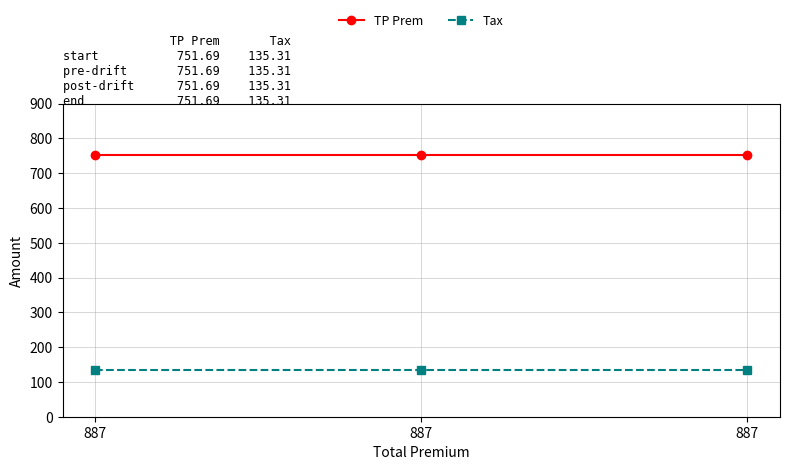

How many series are shown in this chart?

2